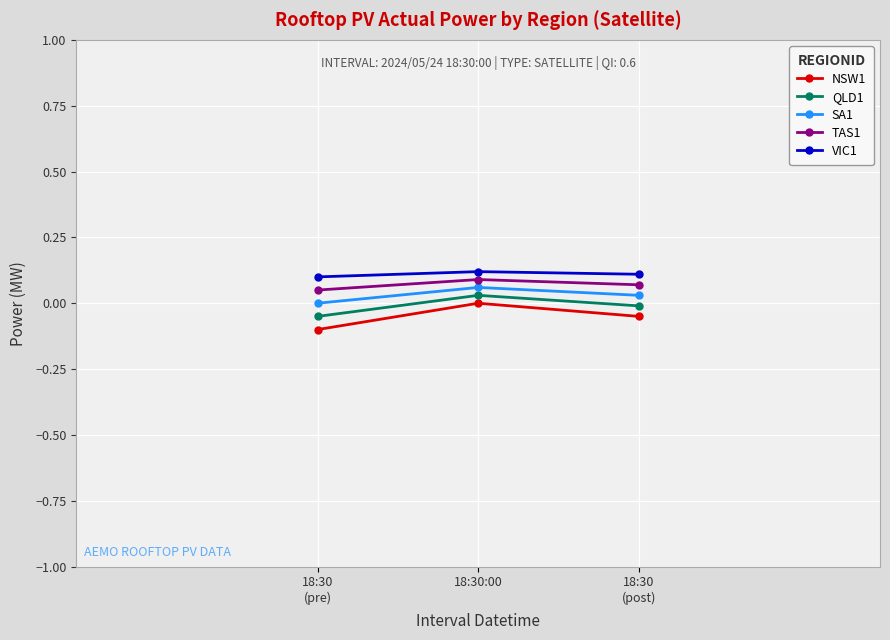

True or false: SA1 has a value of 0.0 at 18:30
(pre).

False